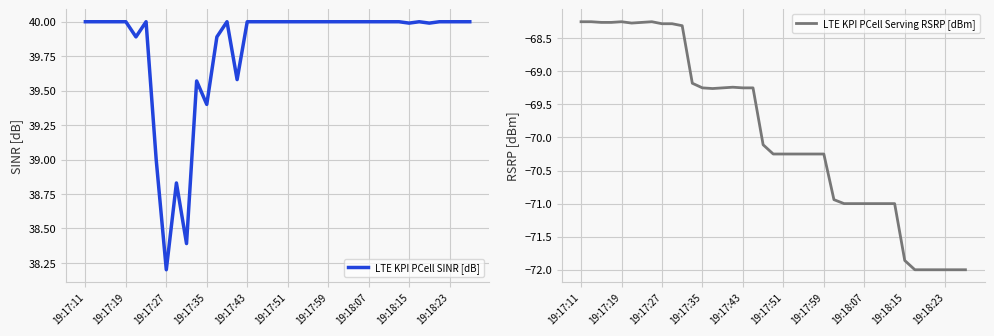

In LTE KPI PCell SINR [dB], how many points are lower than both neighbors (excluding endpoints)?

7